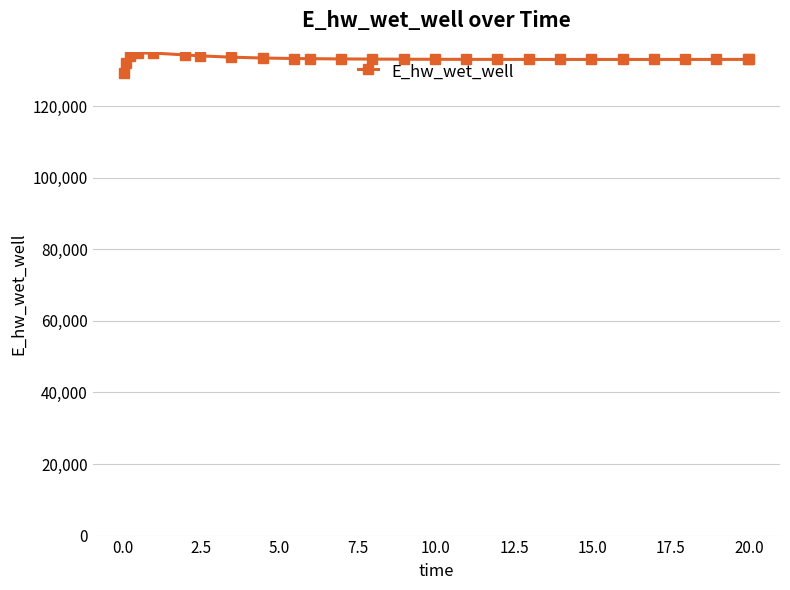

What is the maximum value shown in the chart?

134865.3